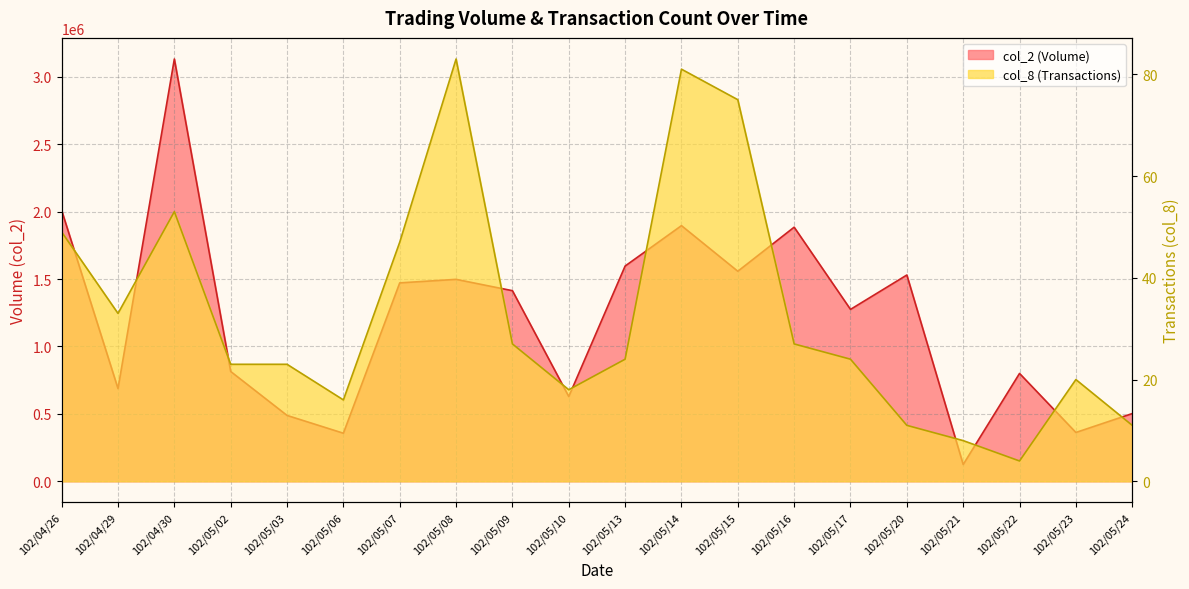

What is the difference between the maximum and minimum values in the col_8 series?

79